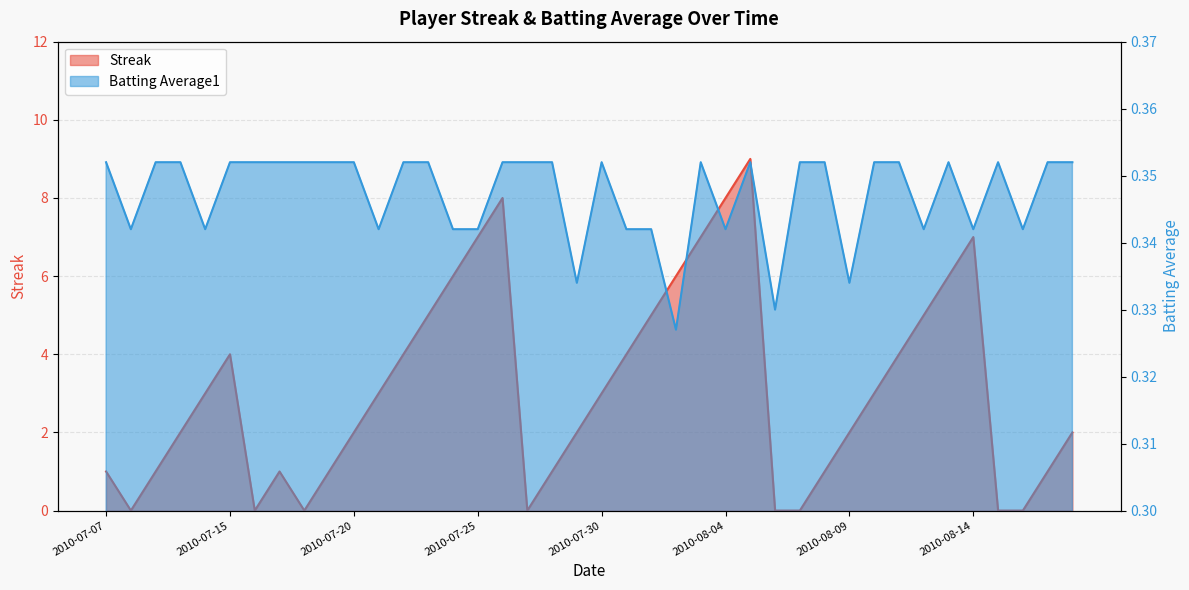

Is it true that Batting Average1 equals 0.2 at 2010-08-16?

False